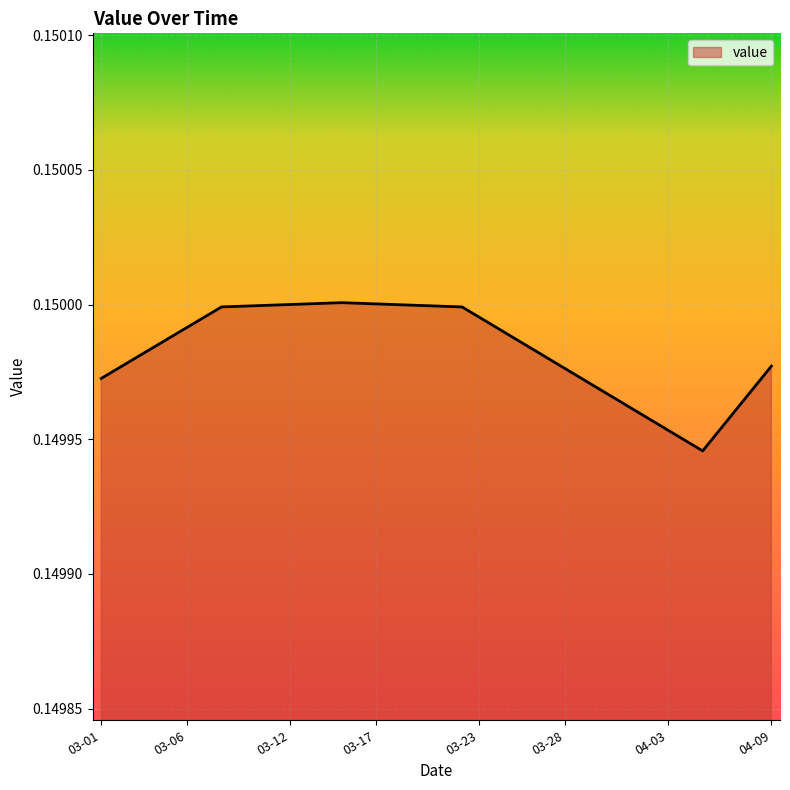

Reading left to right, extract all data points from this chart.

0.1	0.1	0.1	0.1	0.1	0.1	0.1	0.1	0.1	0.1	0.1	0.2	0.2	0.2	0.2	0.2	0.2	0.2	0.1	0.1	0.1	0.1	0.1	0.1	0.1	0.1	0.1	0.1	0.1	0.1	0.1	0.1	0.1	0.1	0.1	0.1	0.1	0.1	0.1	0.1